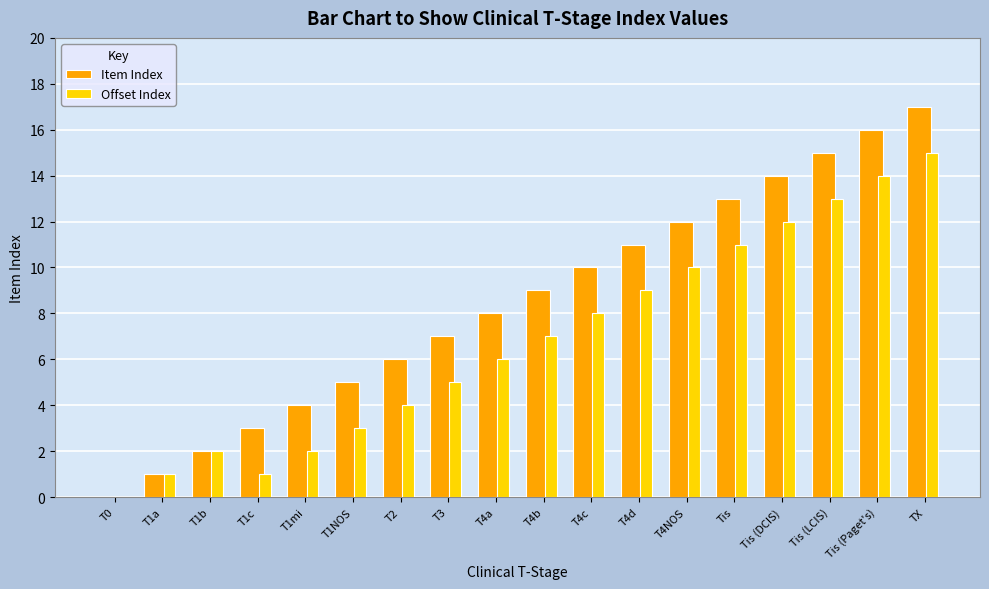

Is it true that Offset Index equals 17 at Tis?

False